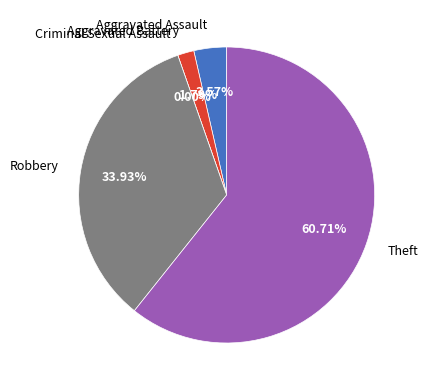

To the nearest percent, what portion does Robbery represent?

34%